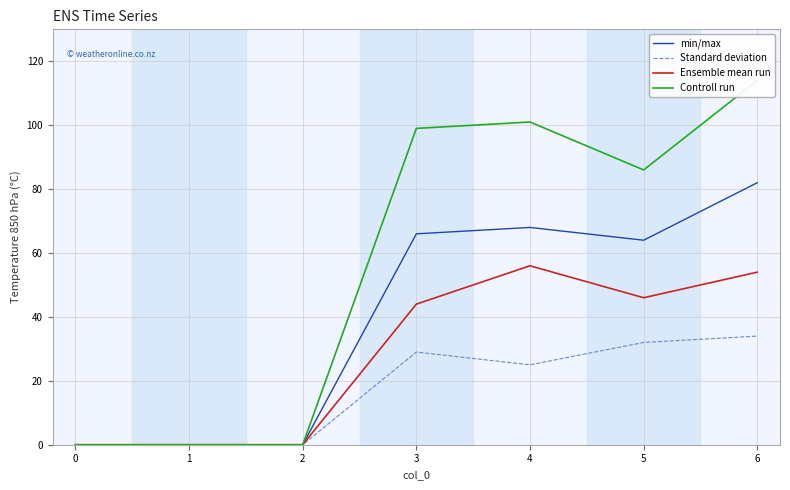

Which series has the largest range (max minus min)?

4